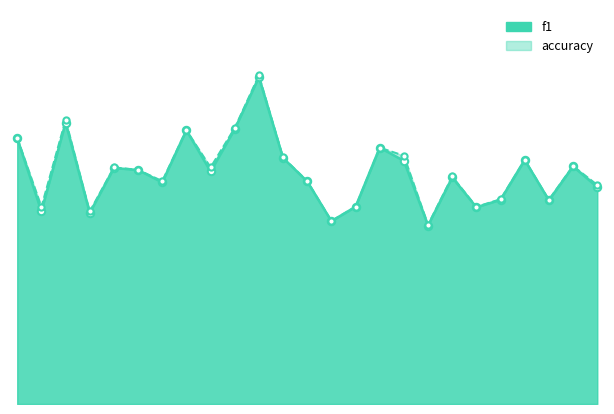

Is the value of accuracy at 17 greater than the value of f1 at 1?

No